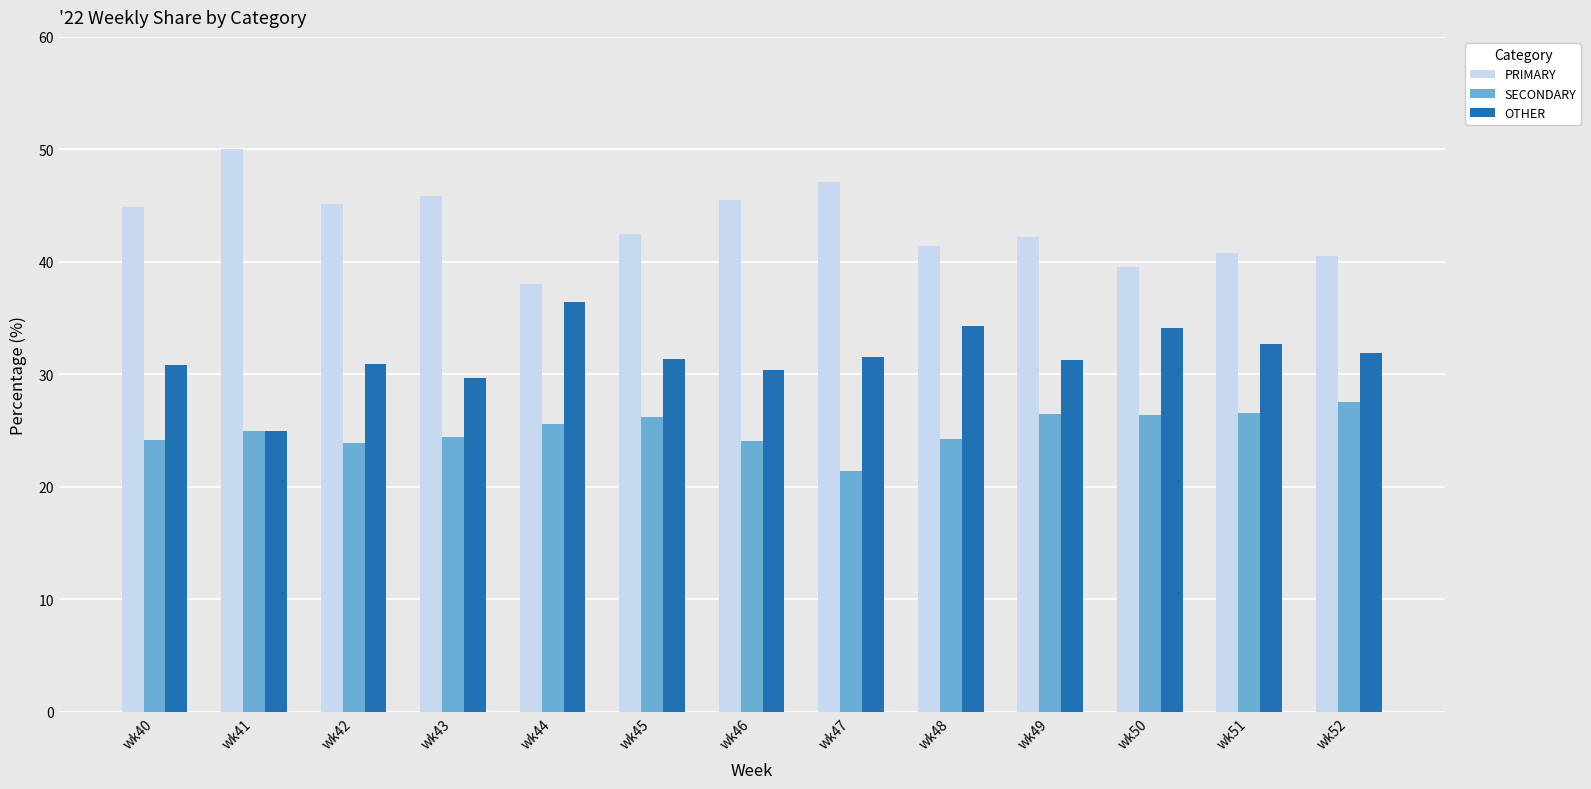

Is the value of OTHER at wk45 greater than the value of PRIMARY at wk49?

No